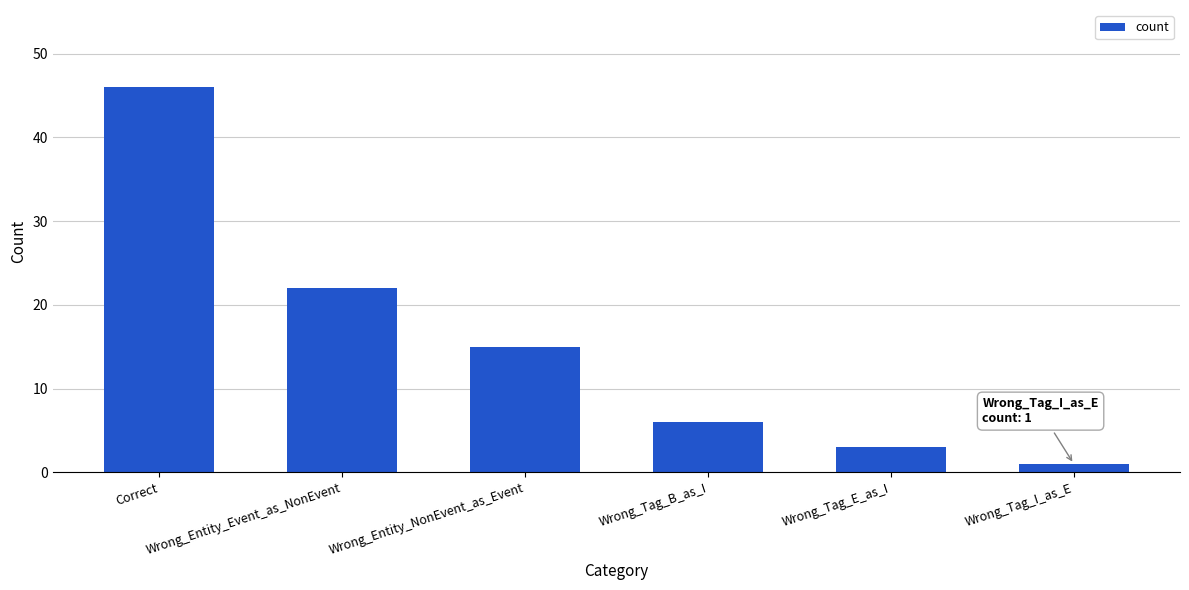

List the labels in order of value, largest first.

Correct, Wrong_Entity_Event_as_NonEvent, Wrong_Entity_NonEvent_as_Event, Wrong_Tag_B_as_I, Wrong_Tag_E_as_I, Wrong_Tag_I_as_E